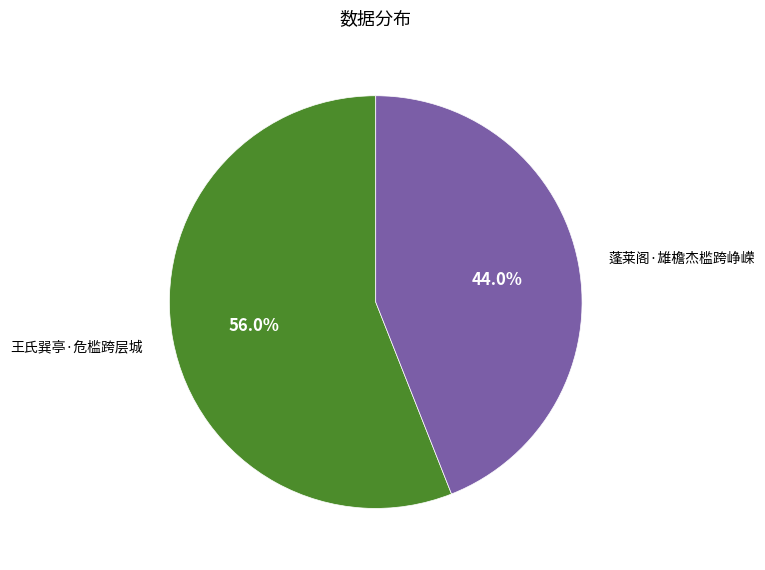

Between 王氏巽亭·危槛跨层城 and 蓬莱阁·雄檐杰槛跨峥嵘, which is larger?

王氏巽亭·危槛跨层城